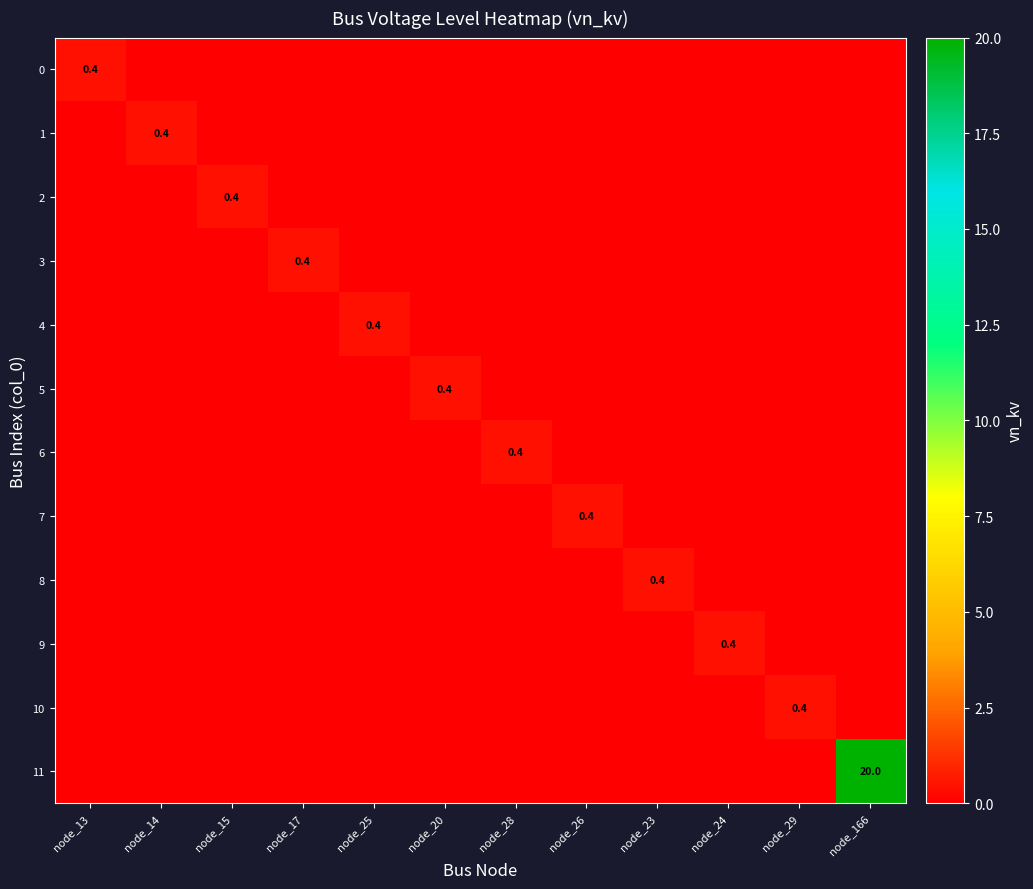

Is it true that 6 equals 0.4 at node_28?

True